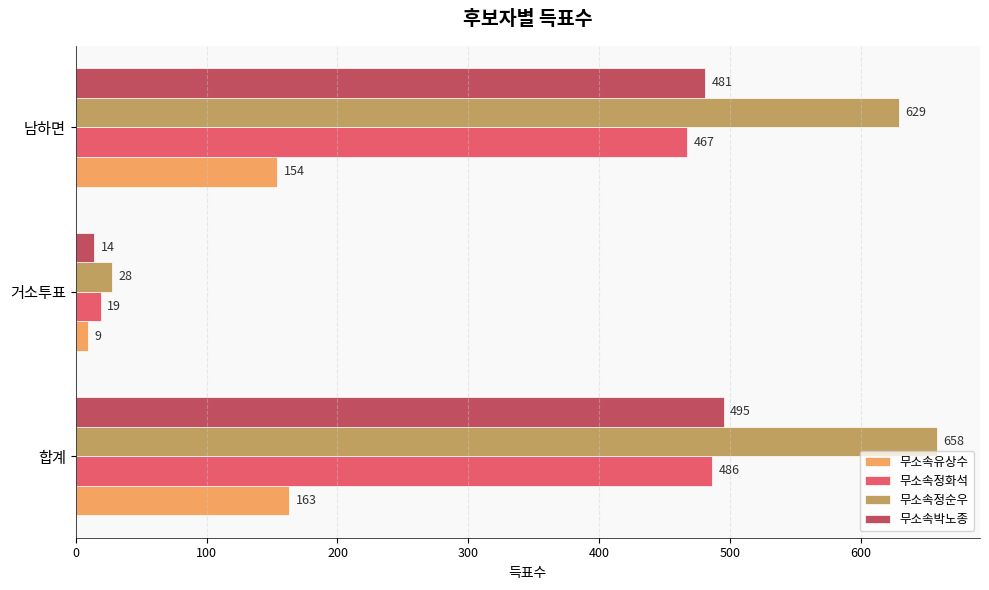

Which label corresponds to the smallest value in the chart?

거소투표